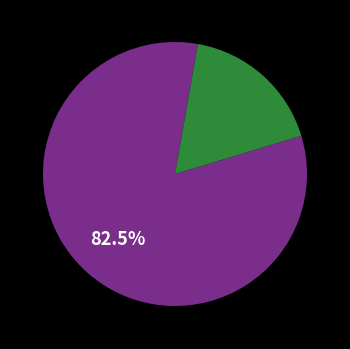

Does any single category account for the majority?

Yes